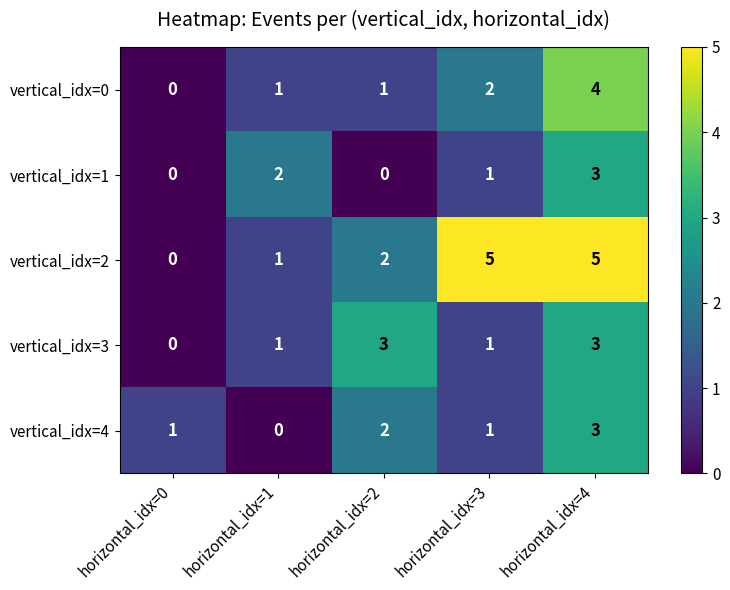

What is the spread (max minus min) of values at horizontal_idx=3?

4